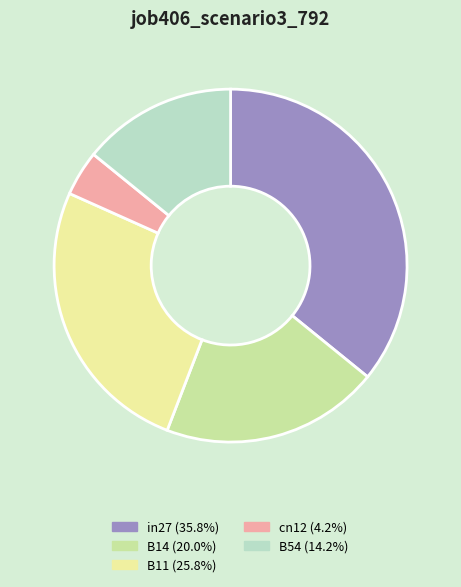

How many segments does this pie chart have?

5